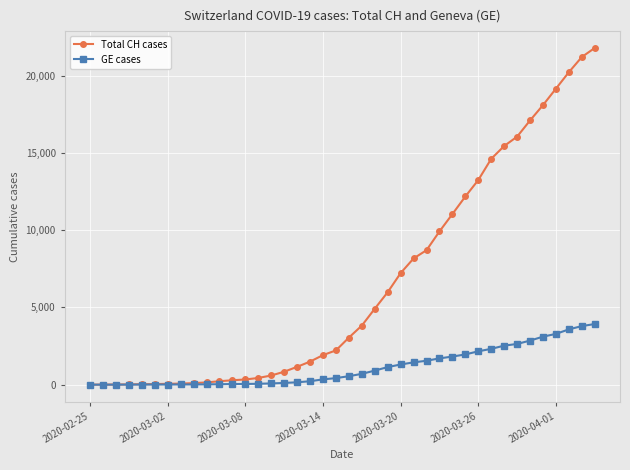

What is the maximum value for GE cases?

3928